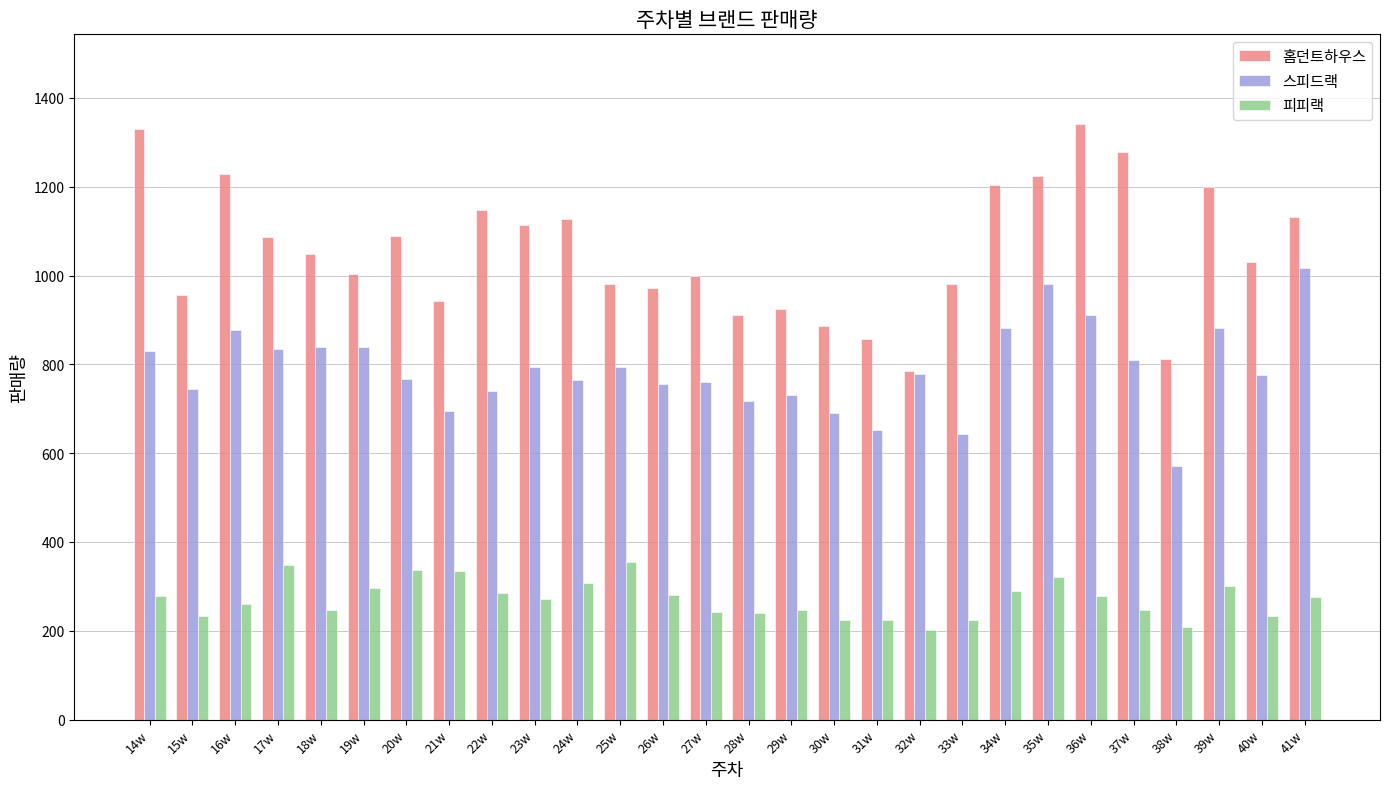

How many values in the 홈던트하우스 series are below 1049?

14